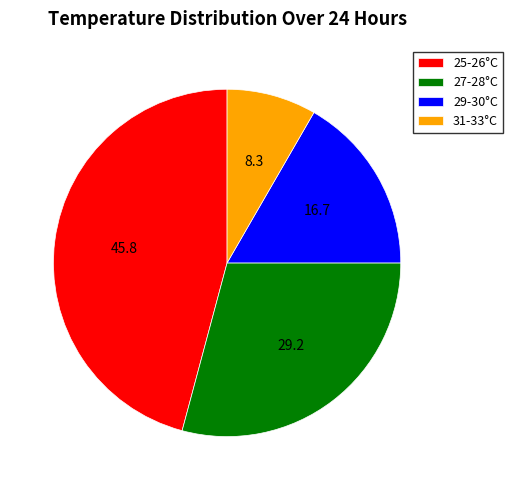

True or false: 27-28°C accounts for 23% of the total.

False